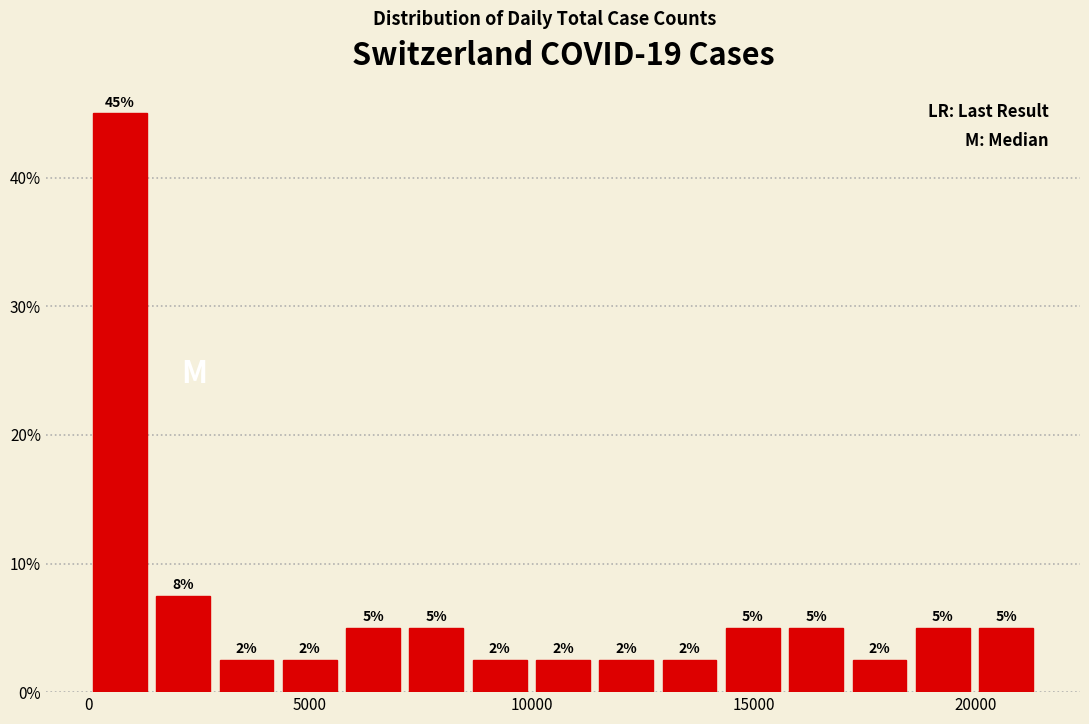

Read against the x-axis, roughly where is the centre of the tallest bar?

500